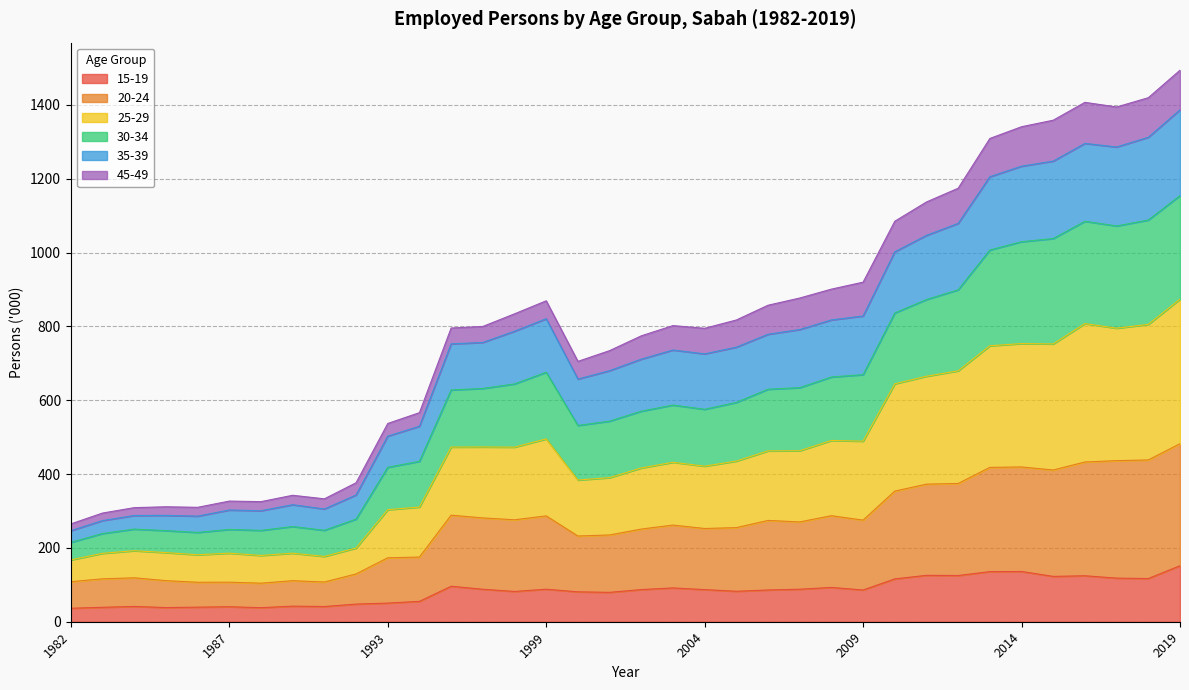

Rank the categories by 35-39 value from lowest to highest.

1982, 1983, 1984, 1986, 1985, 1988, 1987, 1990, 1989, 1992, 1993, 1995, 2000, 2001, 2002, 2004, 1996, 1997, 2003, 2005, 1998, 2006, 1999, 2007, 2008, 2009, 2010, 2011, 2012, 2013, 2014, 2015, 2017, 2016, 2018, 2019